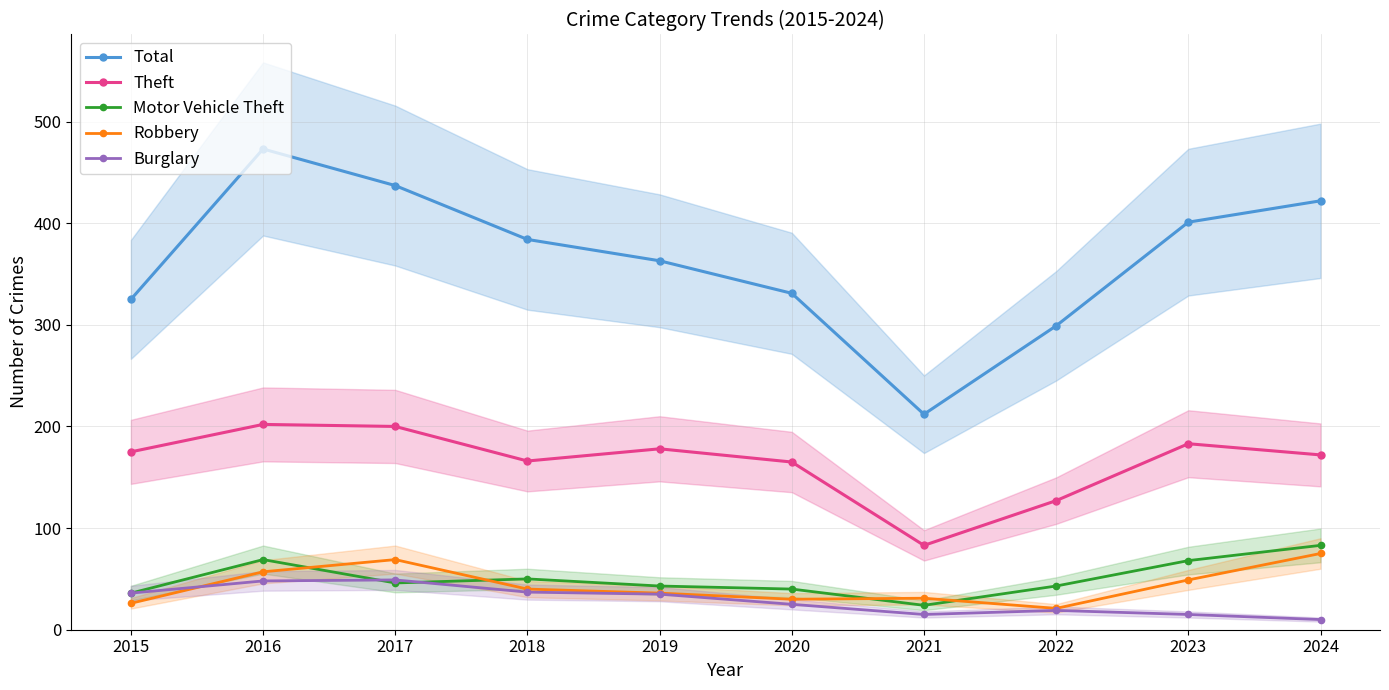

What is the maximum value for Theft?

202